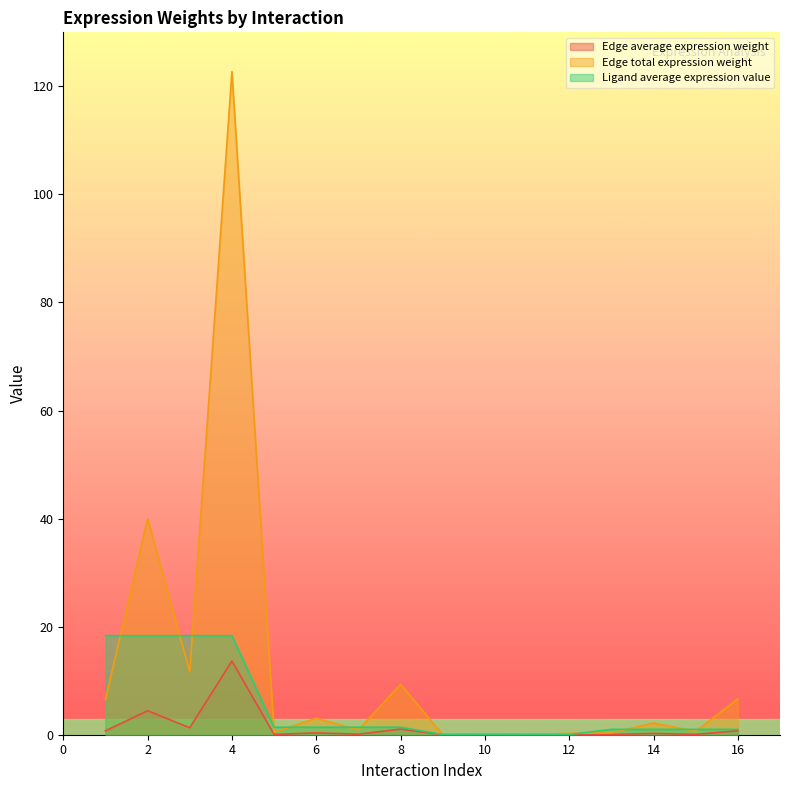

What is the sum of all Edge average expression weight values?

22.7